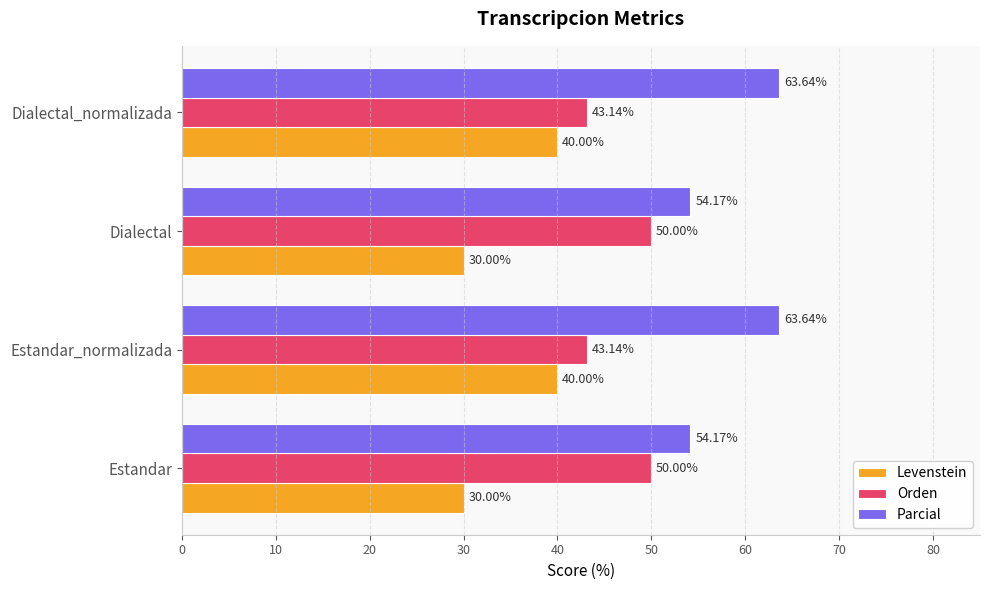

What is the lowest value of the Levenstein series?

30.0